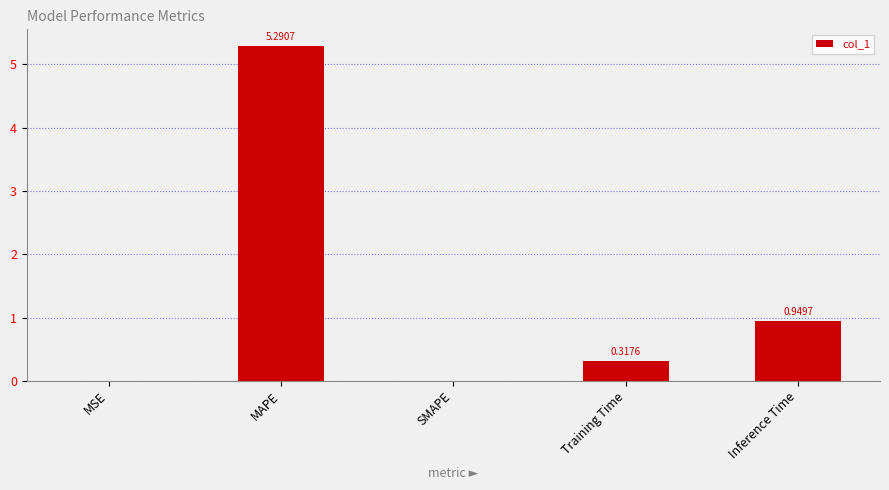

Which category has the highest value across all series?

MAPE